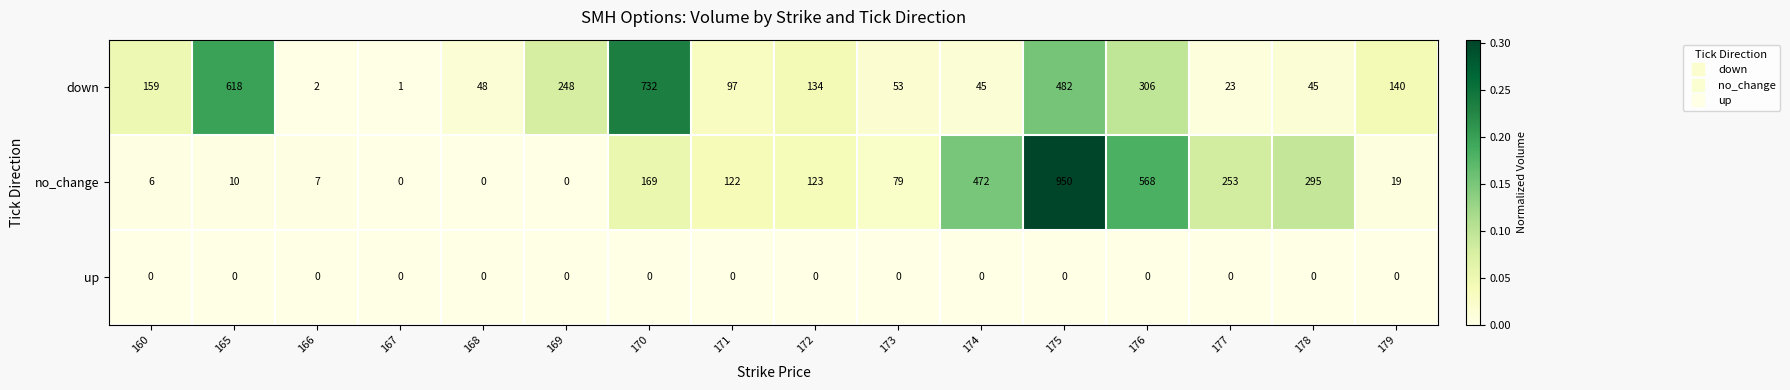

Is it true that down equals 53 at 173?

True